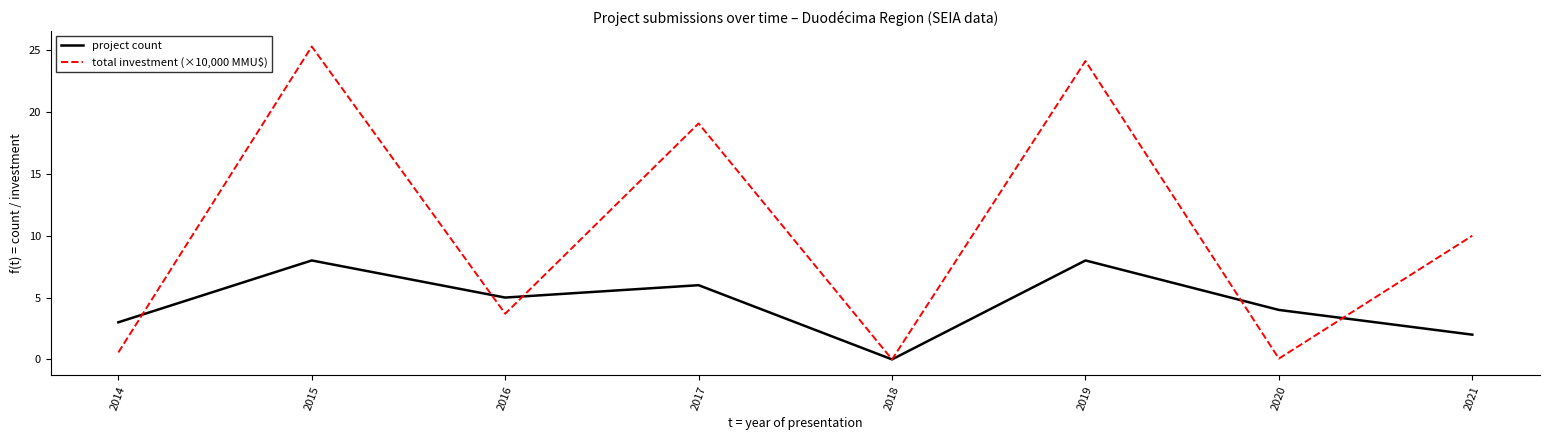

At which label is total investment (×10,000 MMU$) closest to 12?

2021